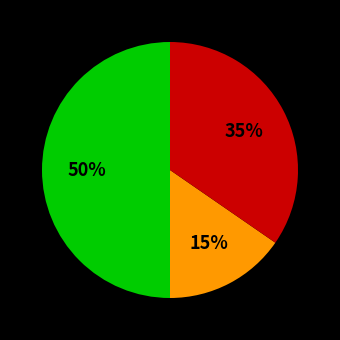

To the nearest percent, what is the difference between the largest and smallest slice percentages?

35%